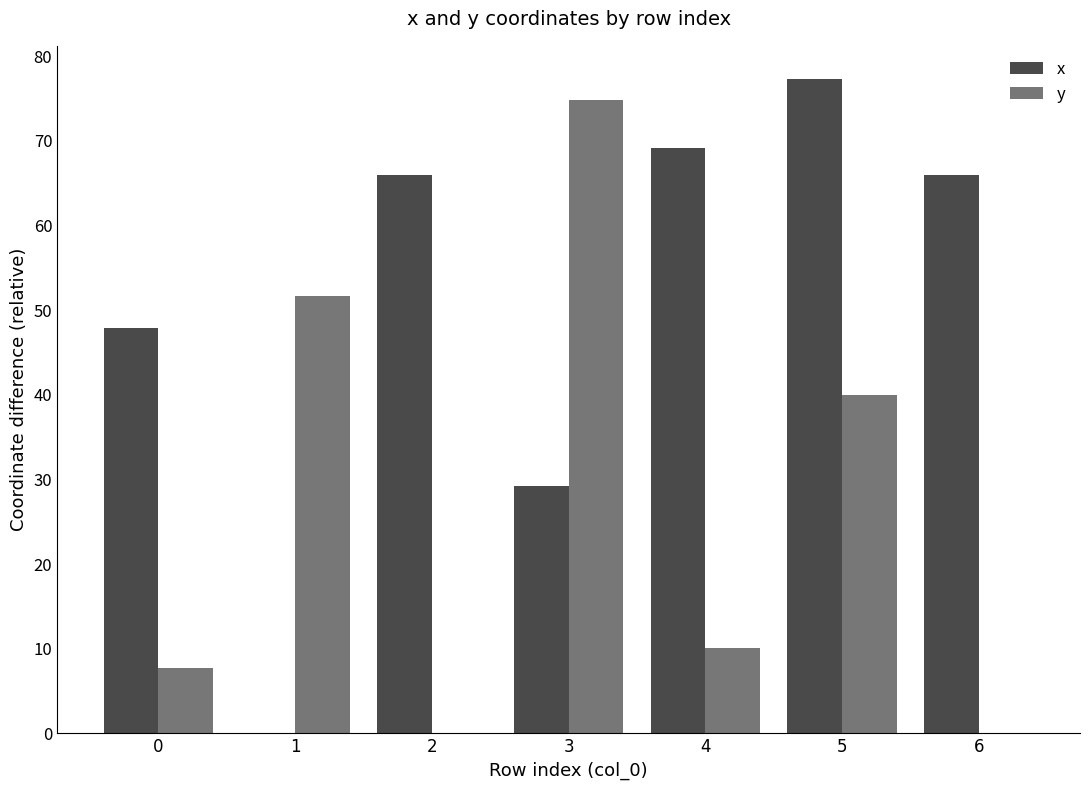

What is the highest value of the y series?

74.8